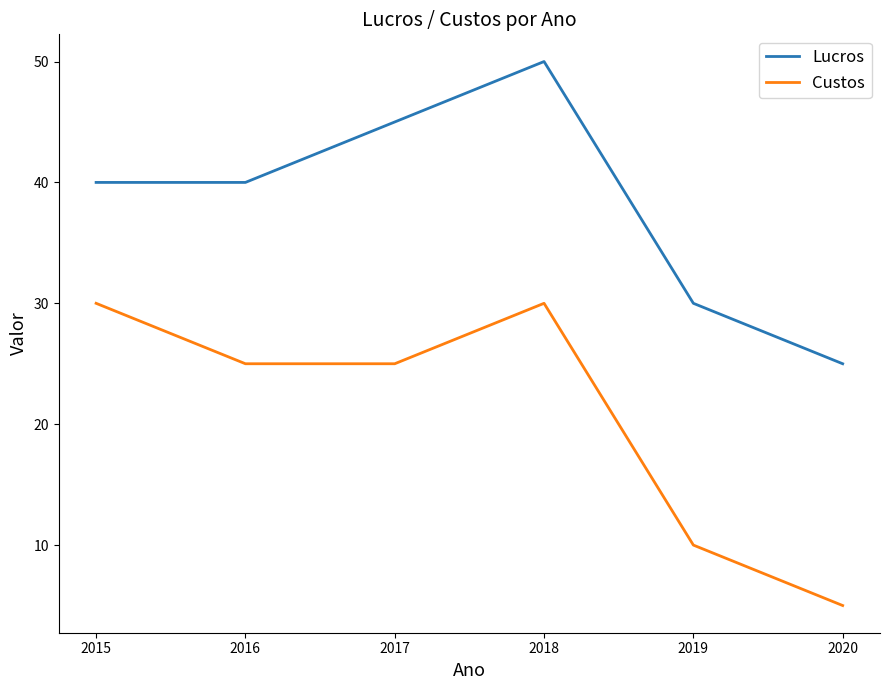

True or false: Custos and Lucros cross at least once.

False